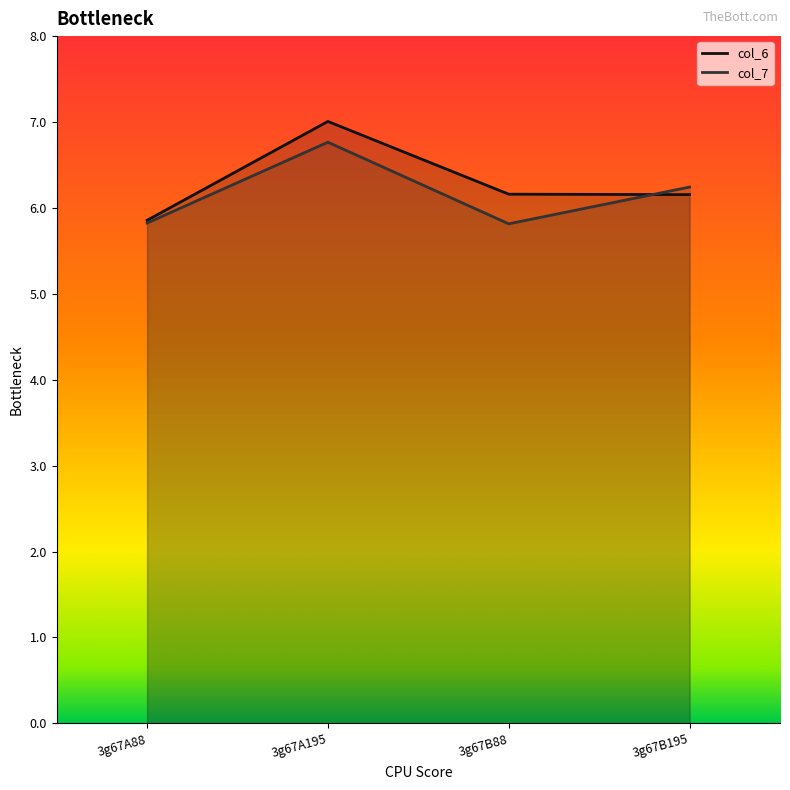

What are all the series names shown in the legend?

col_6, col_7